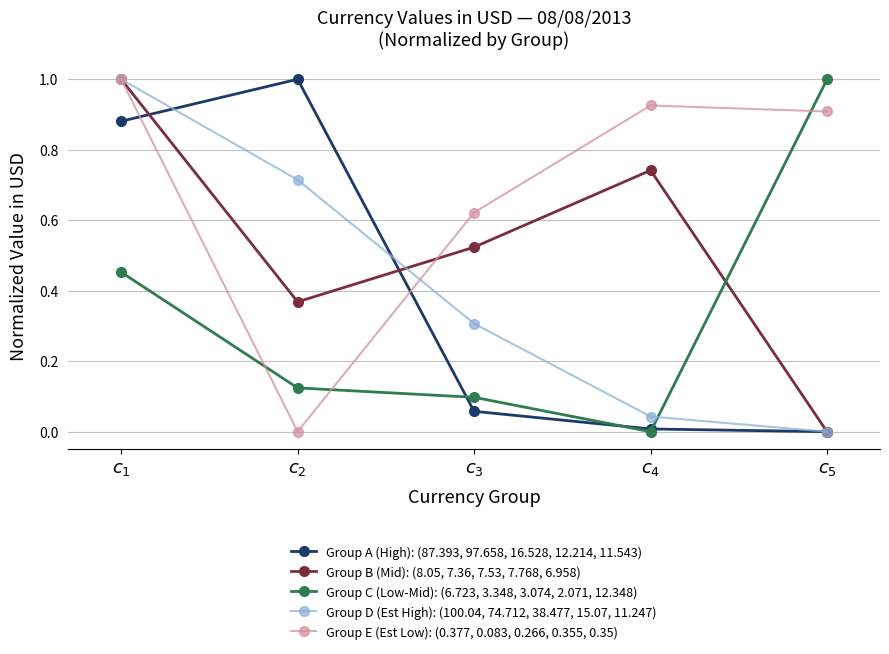

What is the maximum value for Group C (Low-Mid): (6.723, 3.348, 3.074, 2.071, 12.348)?

1.0